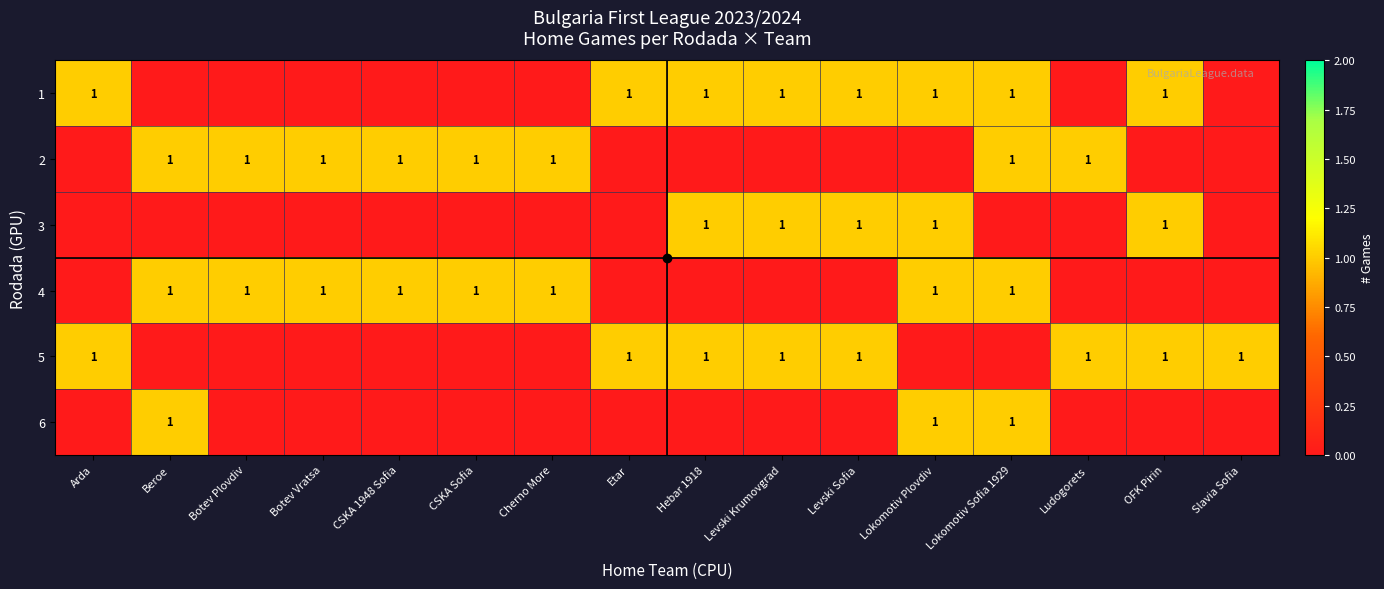

Count the number of data series in this chart.

6